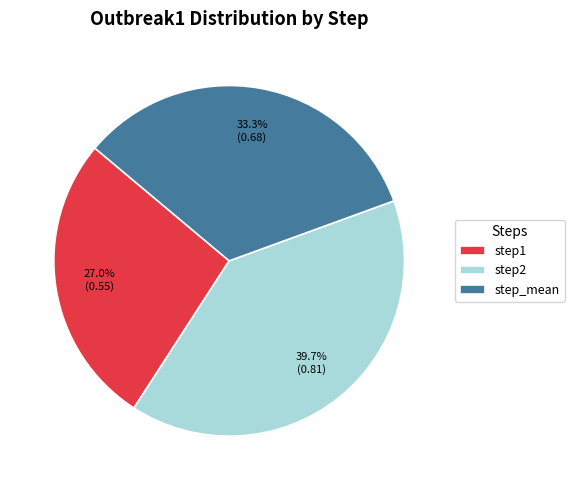

True or false: step_mean accounts for 33% of the total.

True